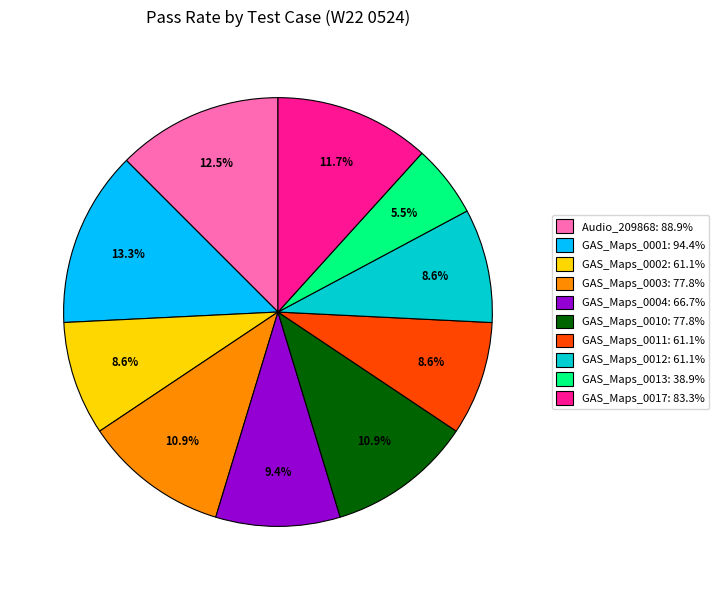

Is there a majority slice in this chart?

No